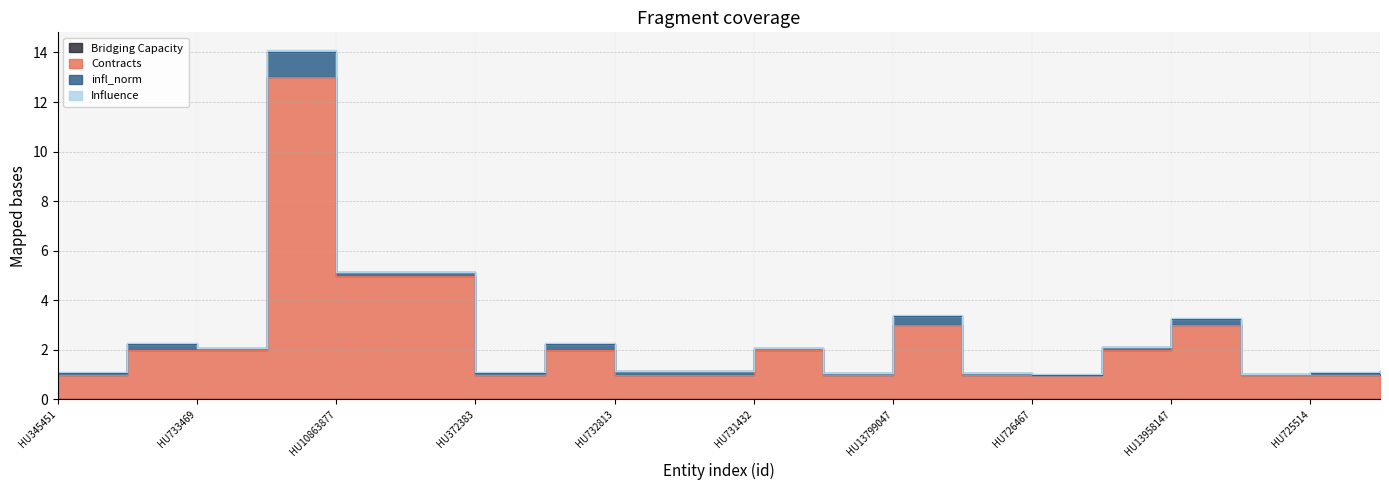

Rank the series at HU724089 from highest to lowest value.

Contracts, infl_norm, Influence, Bridging Capacity